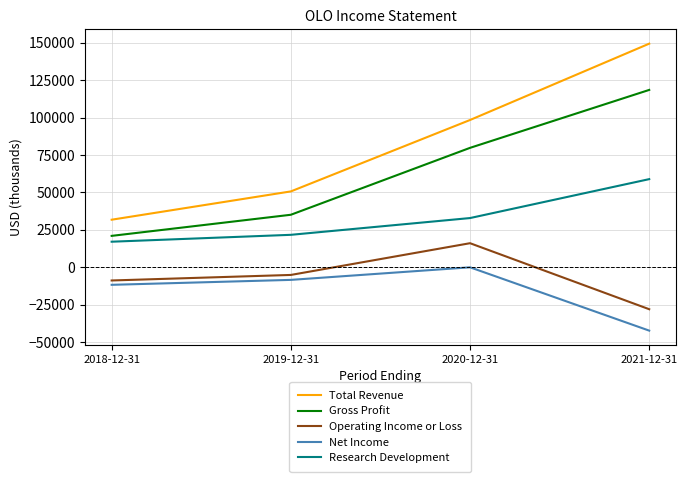

What is the maximum value shown in the chart?

149400